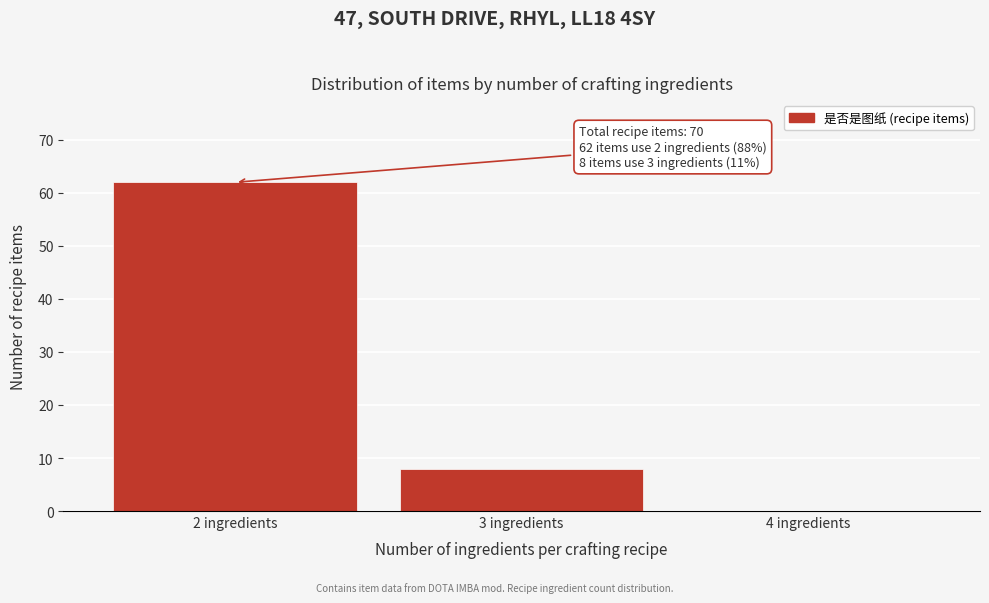

Reading left to right, what are all the values shown in this chart?

2 ingredients=62	3 ingredients=8	4 ingredients=0